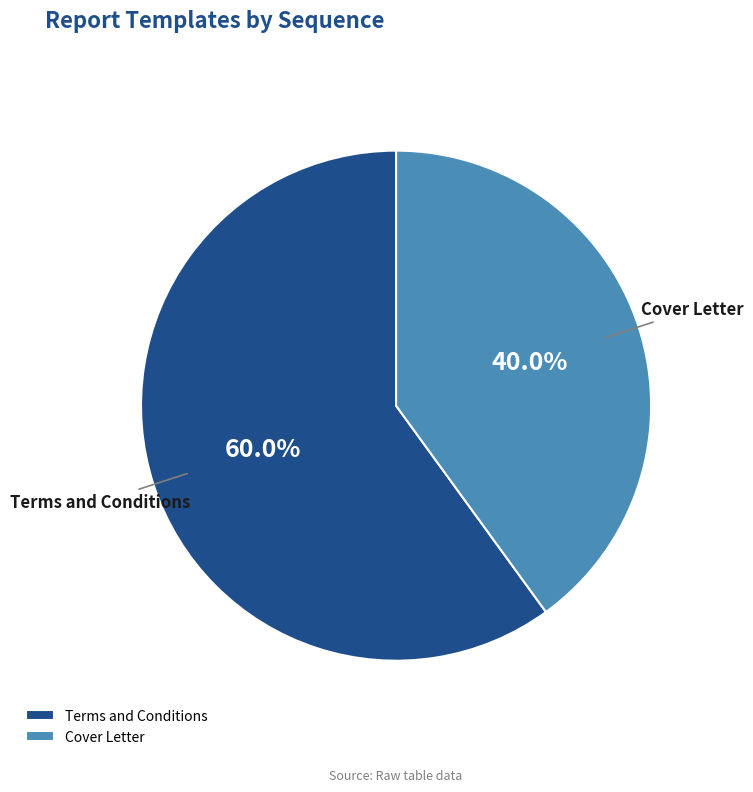

Count the number of slices in the pie.

2